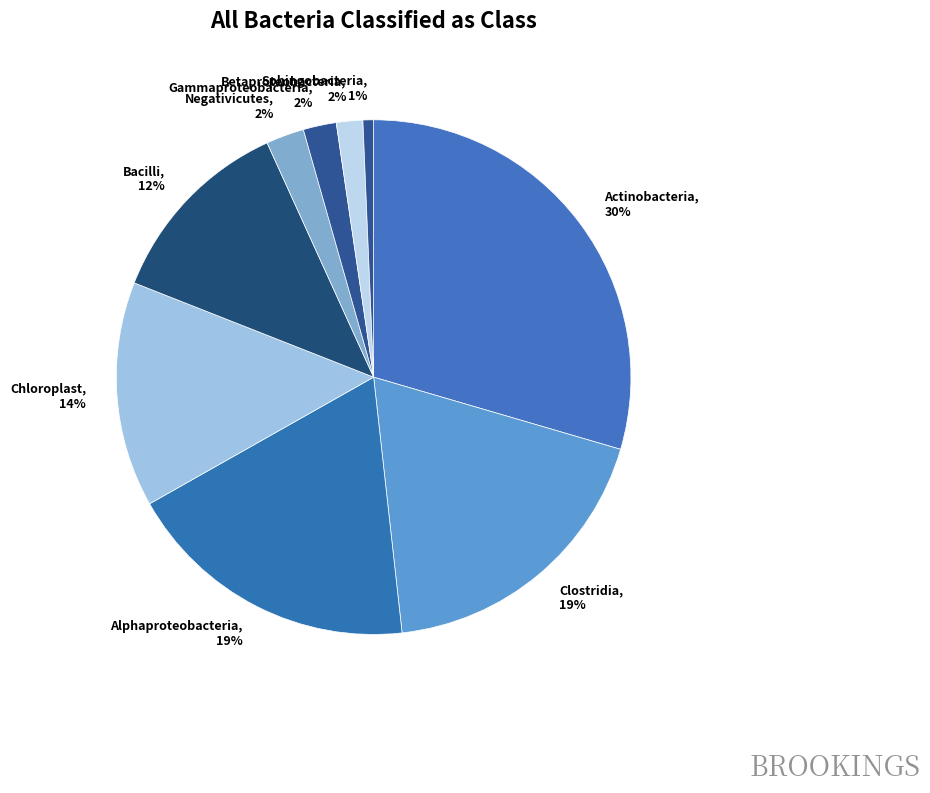

How many slices are in this pie chart?

9